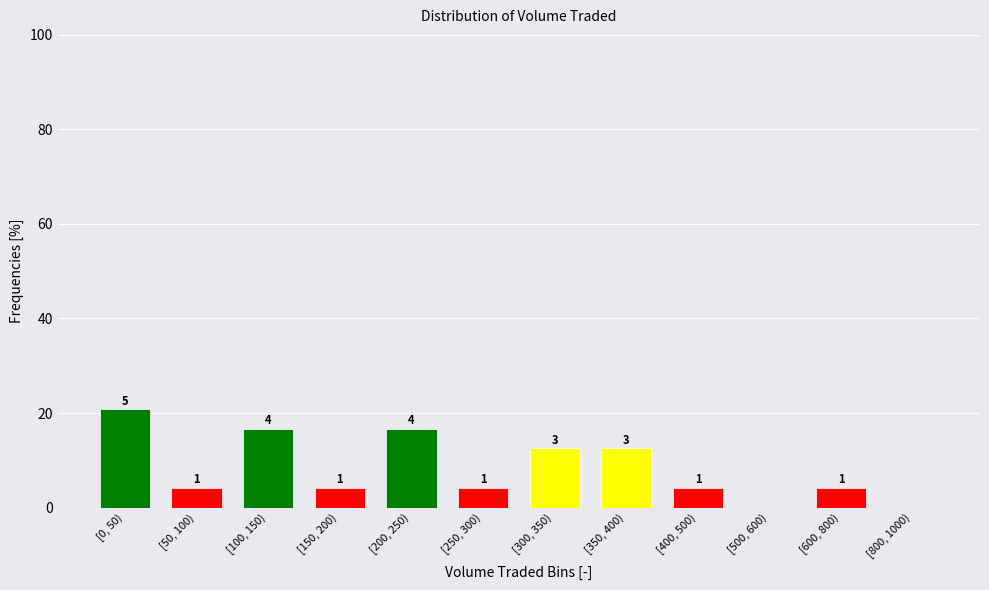

Are the bars horizontal?

No